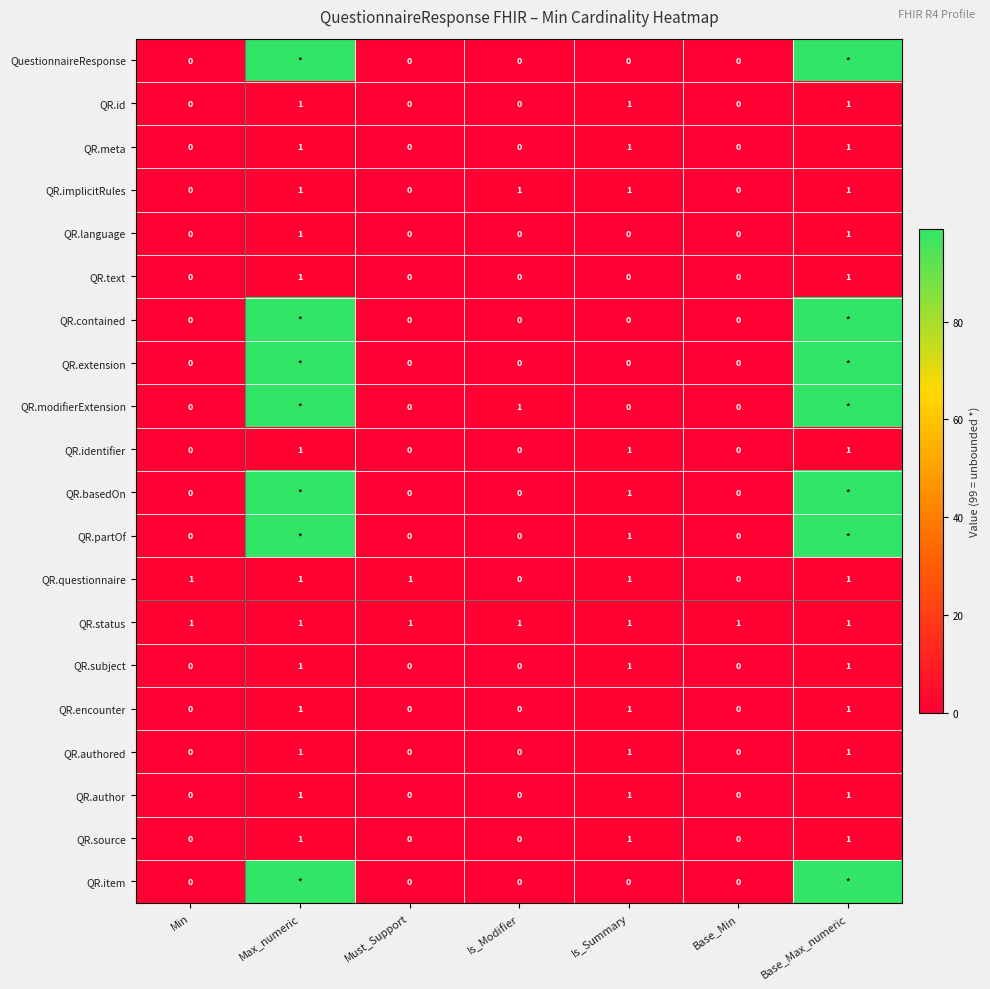

Is the value of QR.subject at Must_Support greater than the value of QR.implicitRules at Max_numeric?

No